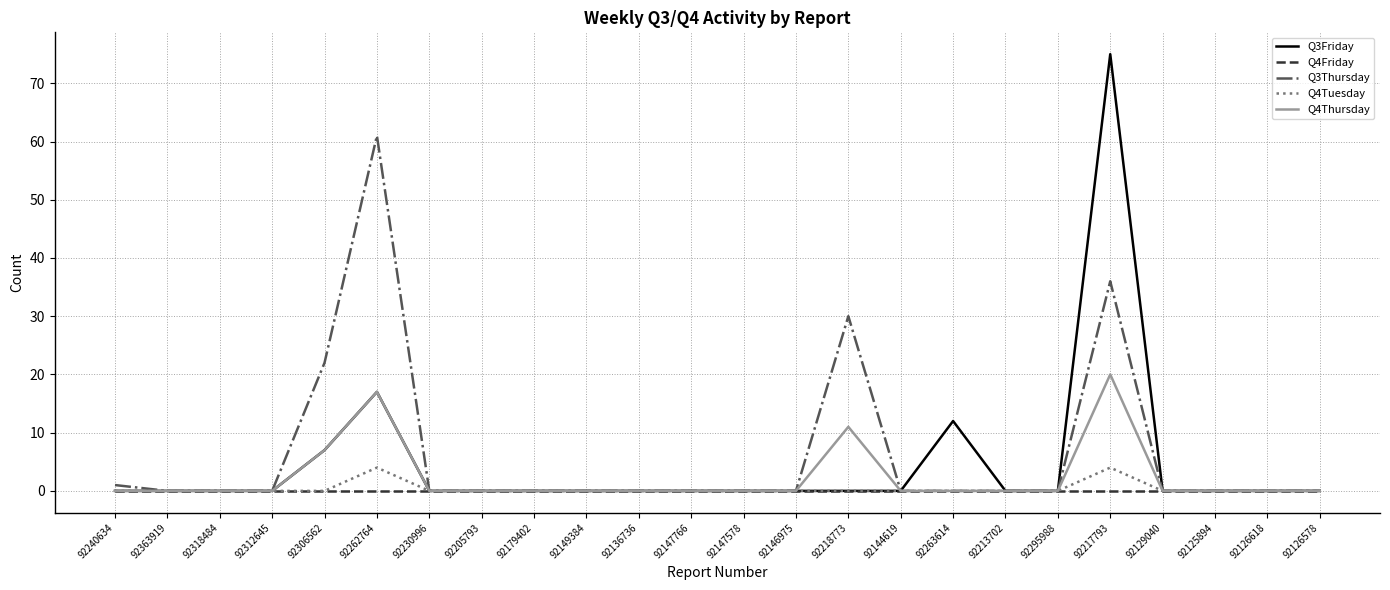

Is it true that Q4Friday equals 0 at 92125894?

True